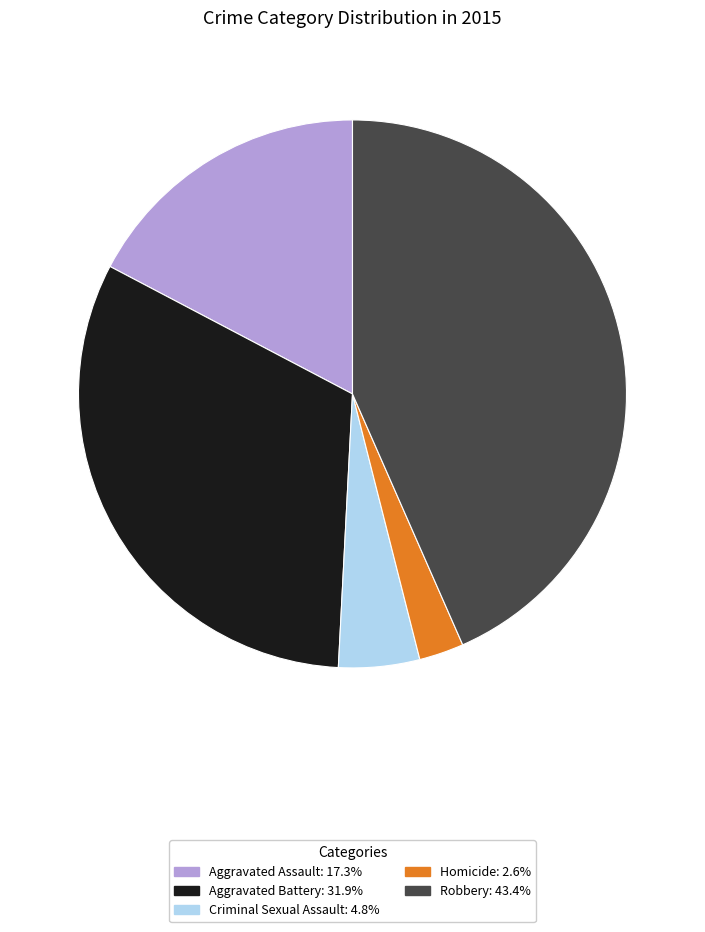

Which has a higher value, Aggravated Assault or Aggravated Battery?

Aggravated Battery